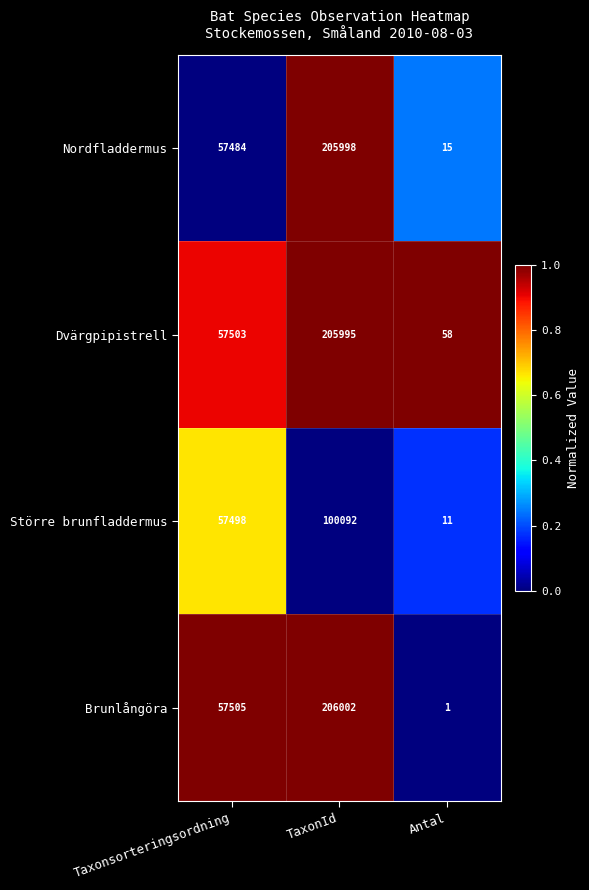

What is the average value of the Dvärgpipistrell series?

87852